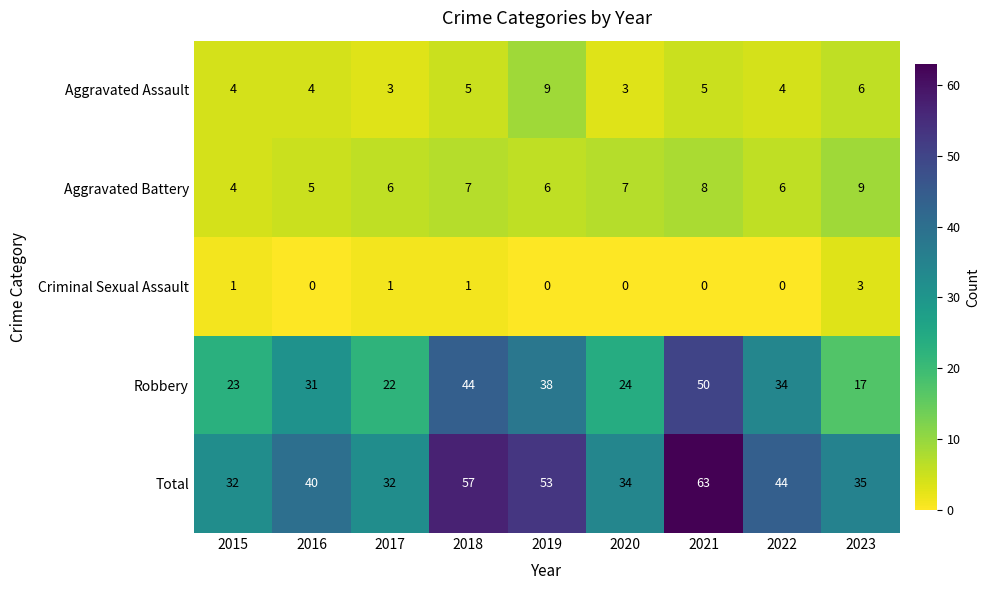

What is the maximum value shown in the chart?

63